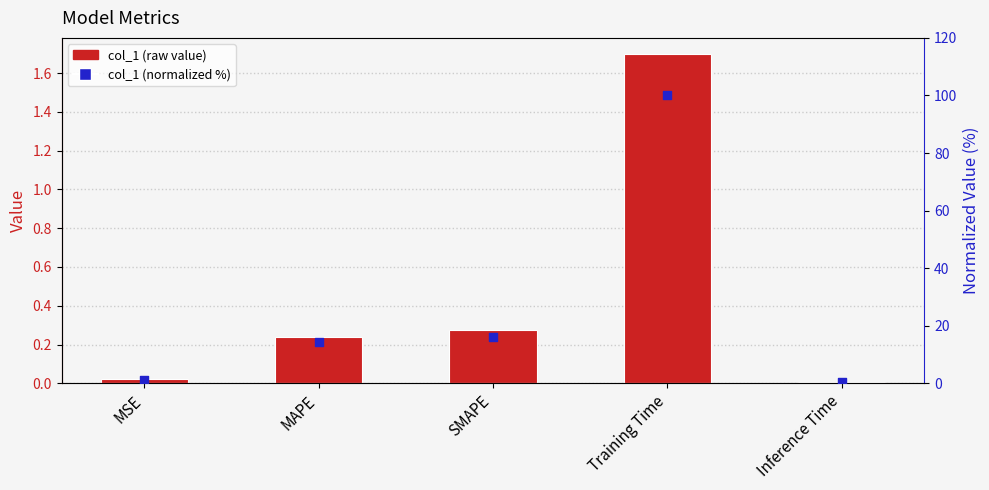

Which series contains the highest Y value?

Normalized (%)